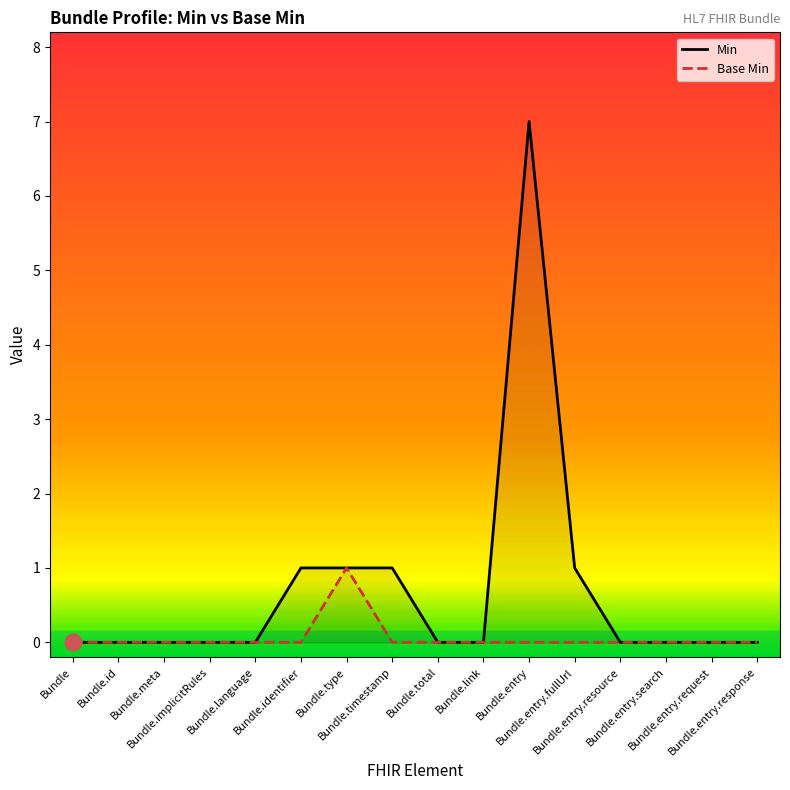

At which category does Min reach its first local peak?

Bundle.entry